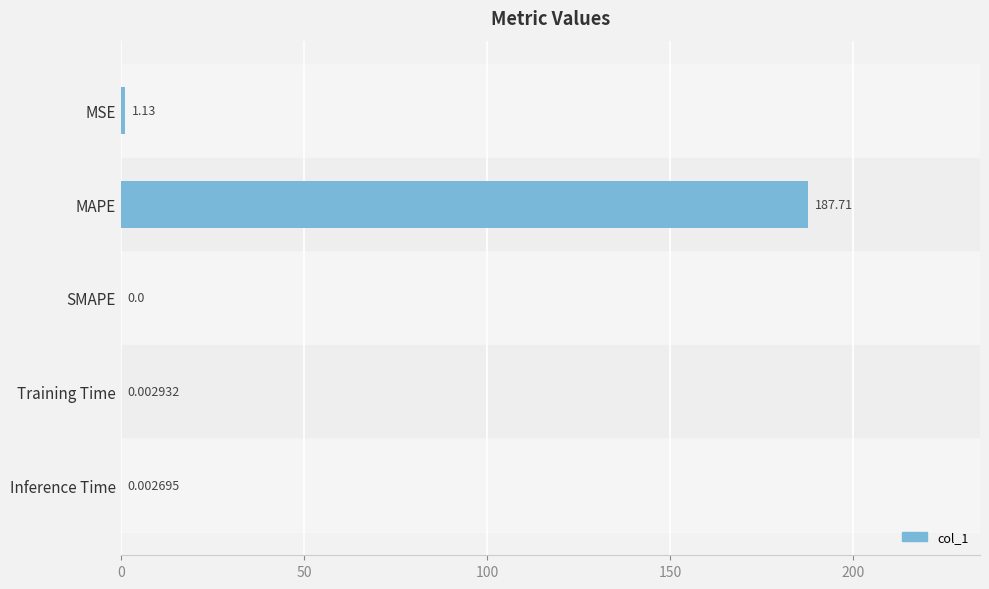

How many data points does each series have?

5